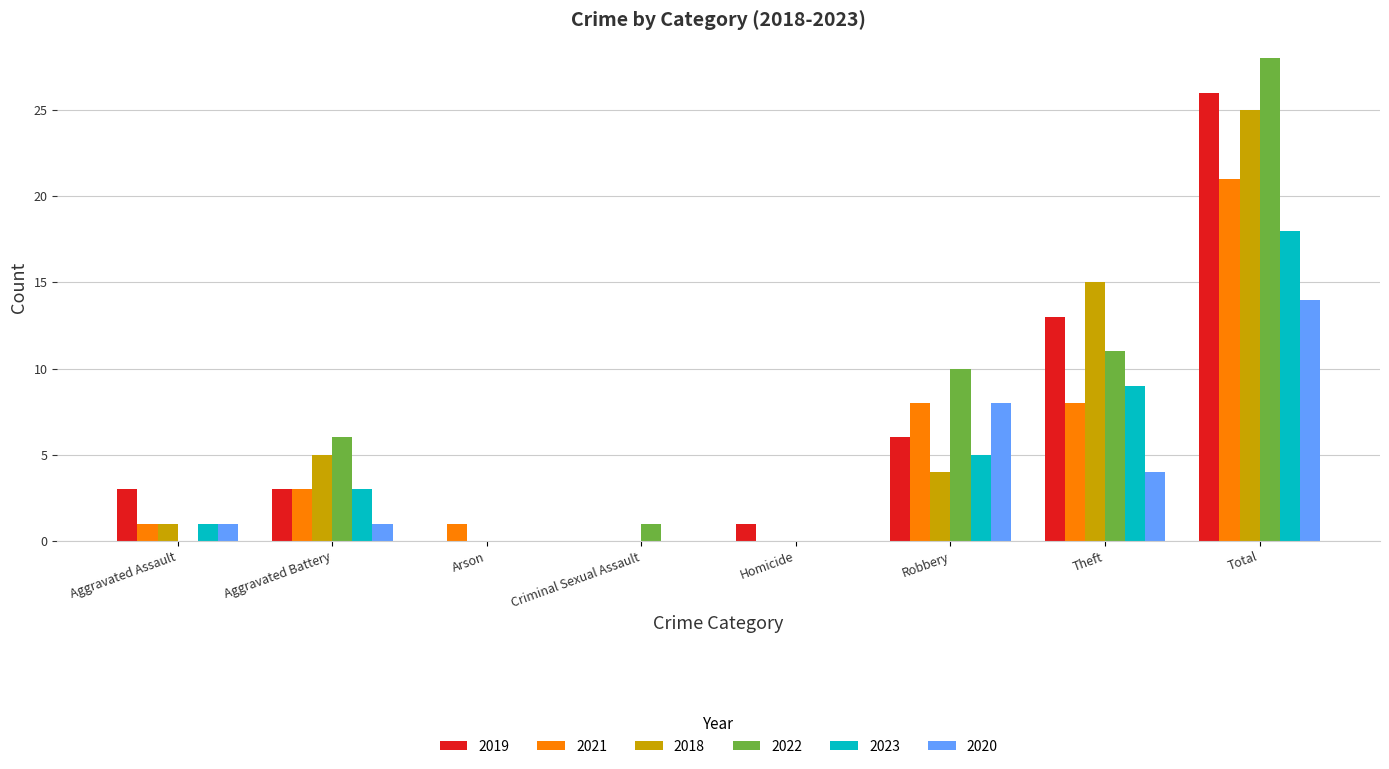

What are all the series names shown in the legend?

2019, 2021, 2018, 2022, 2023, 2020